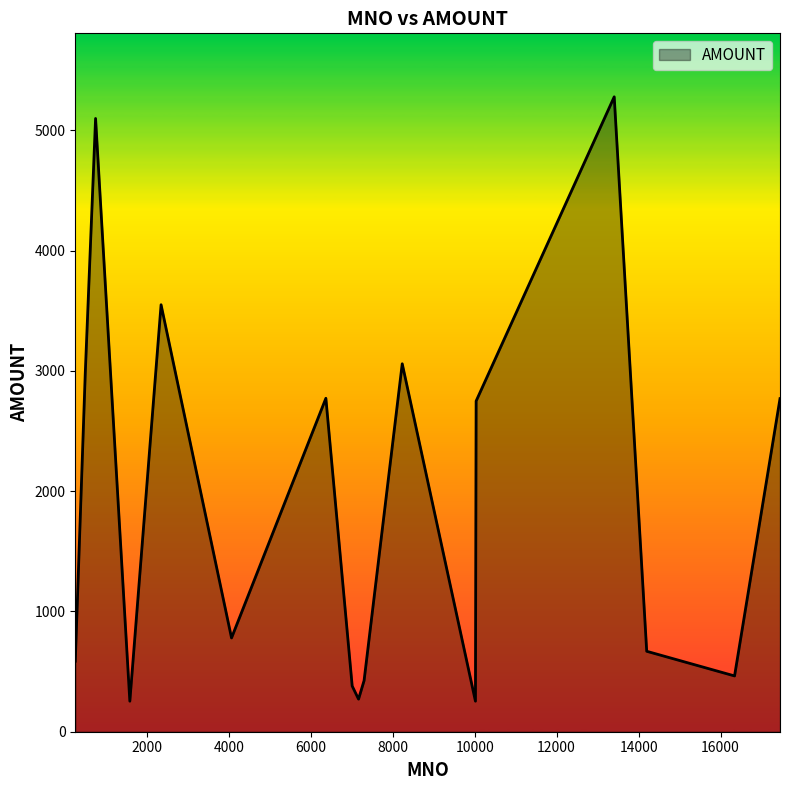

What is the maximum value shown in the chart?

5280